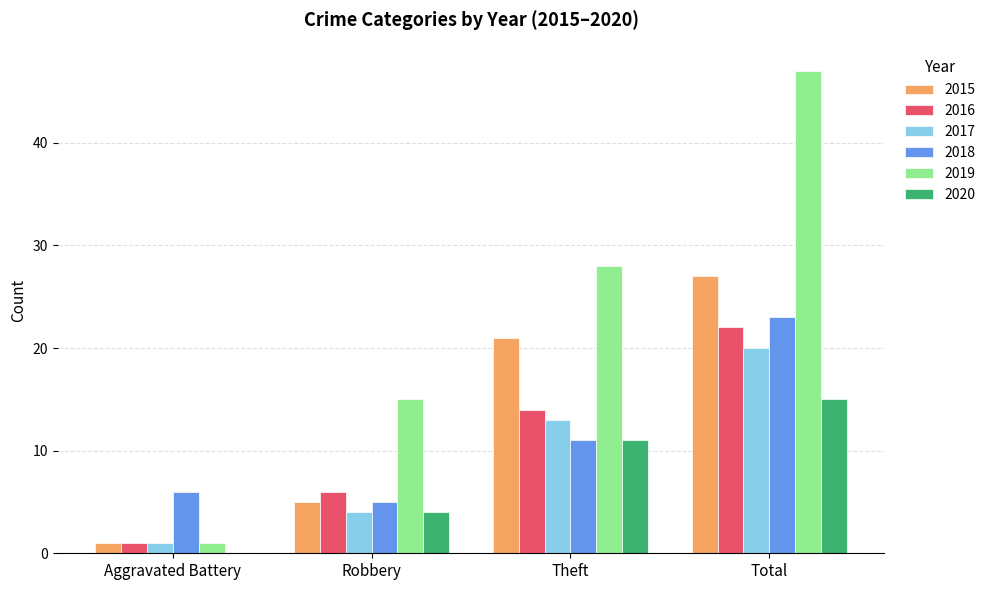

What is the sum of the 2017 values at Robbery and Total?

24